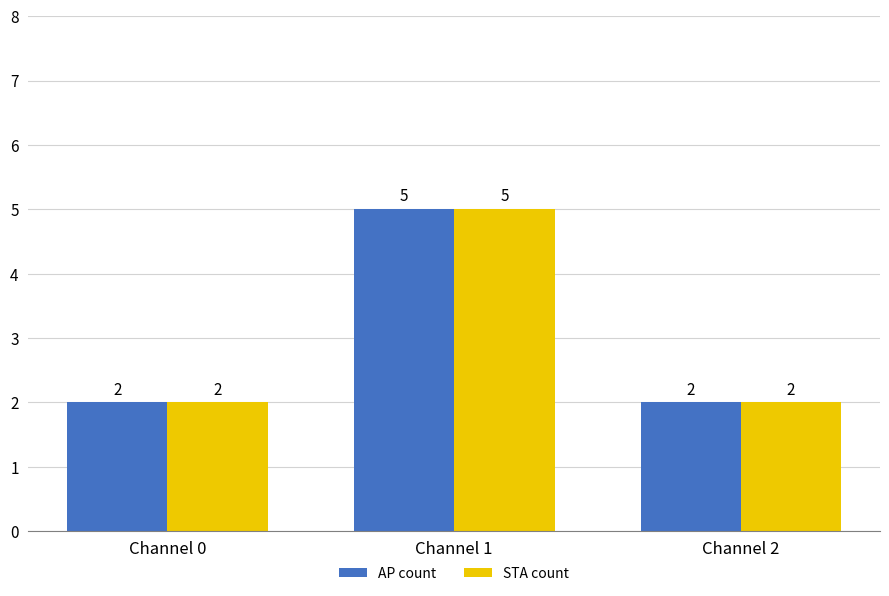

How many data points does each series have?

3